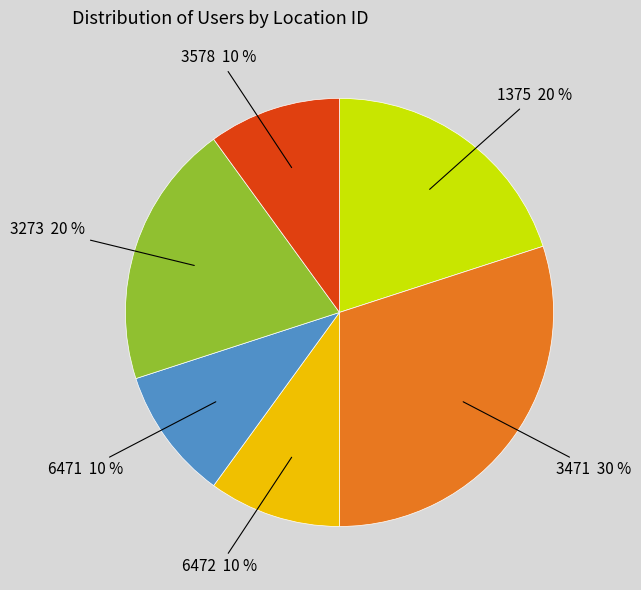

Is there a majority slice in this chart?

No